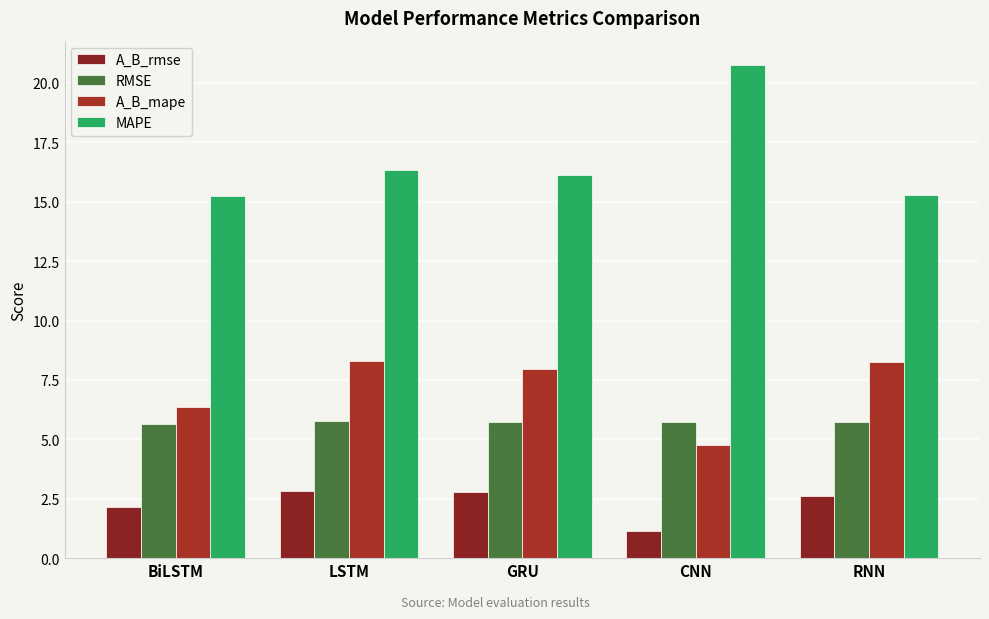

Reading left to right, transcribe all the data shown in this chart.

A_B_rmse: 2.1	2.8	2.8	1.2	2.6
RMSE: 5.6	5.8	5.7	5.7	5.7
A_B_mape: 6.4	8.3	8.0	4.7	8.3
MAPE: 15.2	16.3	16.1	20.7	15.3